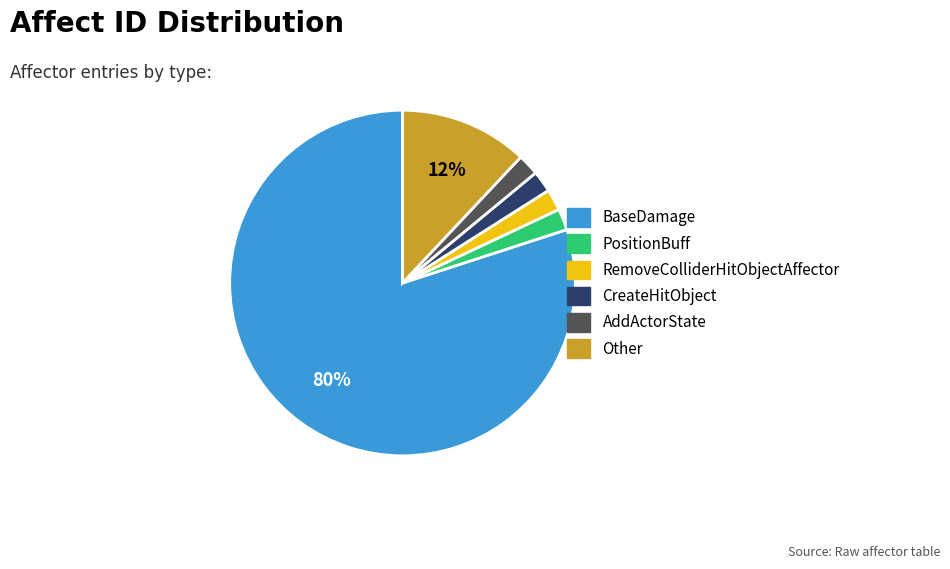

Which category accounts for the majority?

BaseDamage